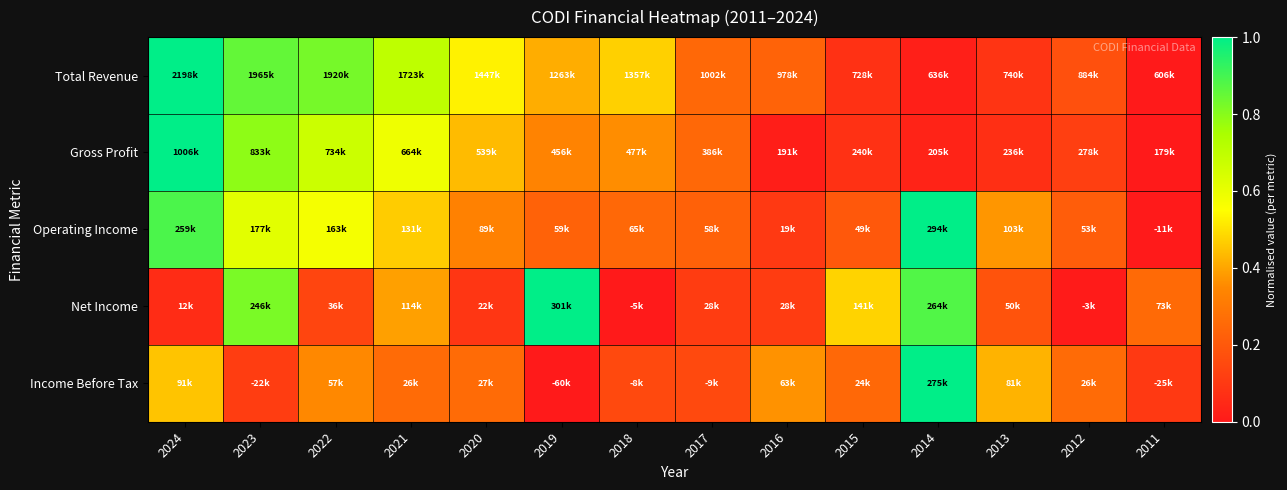

Count the number of data series in this chart.

5